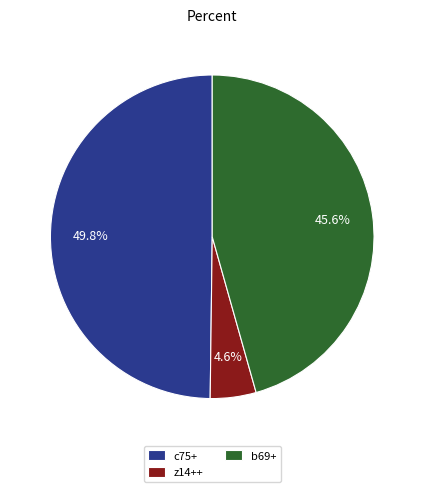

How many slices are in this pie chart?

3